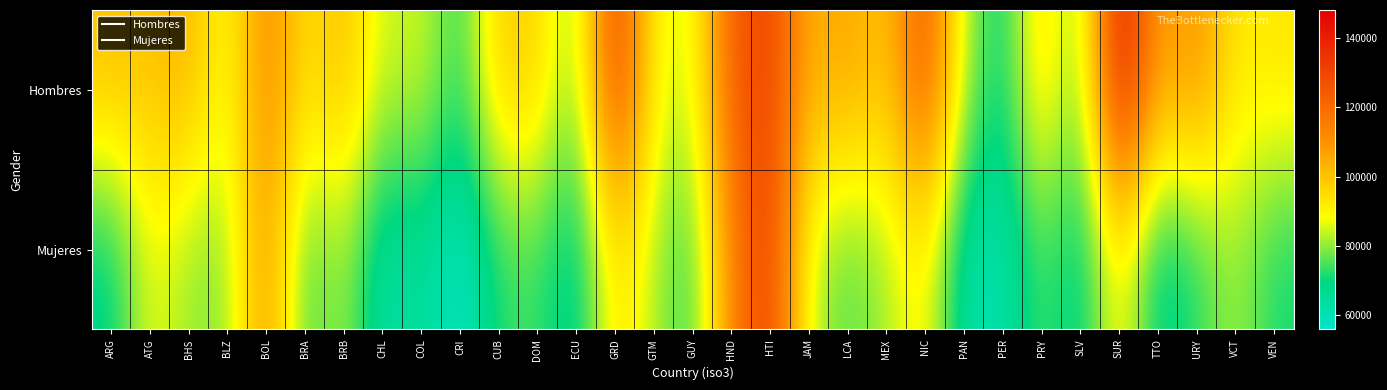

Reading right to left, what are all the values shown in this chart?

Hombres: VEN=93483.0	VCT=91274.8	URY=112099.5	TTO=104757.1	SUR=148057.3	SLV=73891.0	PRY=99085.5	PER=67819.6	PAN=82472.5	NIC=128520.1	MEX=97906.7	LCA=107726.4	JAM=102404.2	HTI=131513.6	HND=124476.1	GUY=84273.7	GTM=88487.8	GRD=134967.7	ECU=76670.6	DOM=97341.6	CUB=98940.7	CRI=71551.6	COL=86262.8	CHL=83326.2	BRB=102187.8	BRA=93166.9	BOL=114691.7	BLZ=85592.0	BHS=104245.0	ATG=99904.2	ARG=100807.6
Mujeres: VEN=70771.6	VCT=82046.0	URY=71942.9	TTO=64863.2	SUR=92226.5	SLV=65623.3	PRY=75258.8	PER=61218.9	PAN=61809.2	NIC=91545.4	MEX=81574.6	LCA=74983.0	JAM=83070.3	HTI=133349.4	HND=114009.6	GUY=71574.9	GTM=82314.5	GRD=94897.4	ECU=64382.7	DOM=73868.4	CUB=72499.3	CRI=55949.3	COL=66278.0	CHL=61060.7	BRB=82542.4	BRA=72339.3	BOL=111608.6	BLZ=78726.5	BHS=80104.2	ATG=88124.5	ARG=67210.5